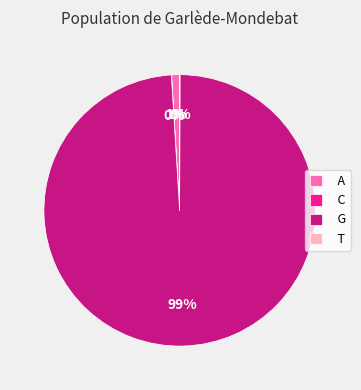

Does any single category account for the majority?

Yes